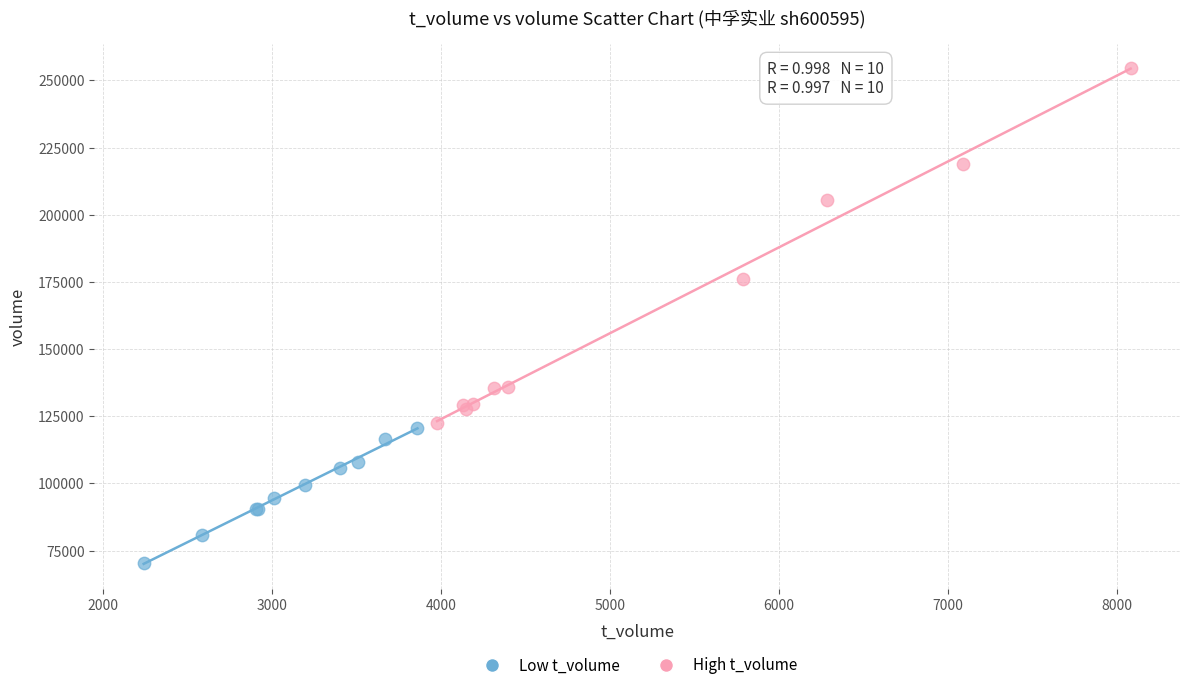

Which series contains the lowest Y value?

Low t_volume